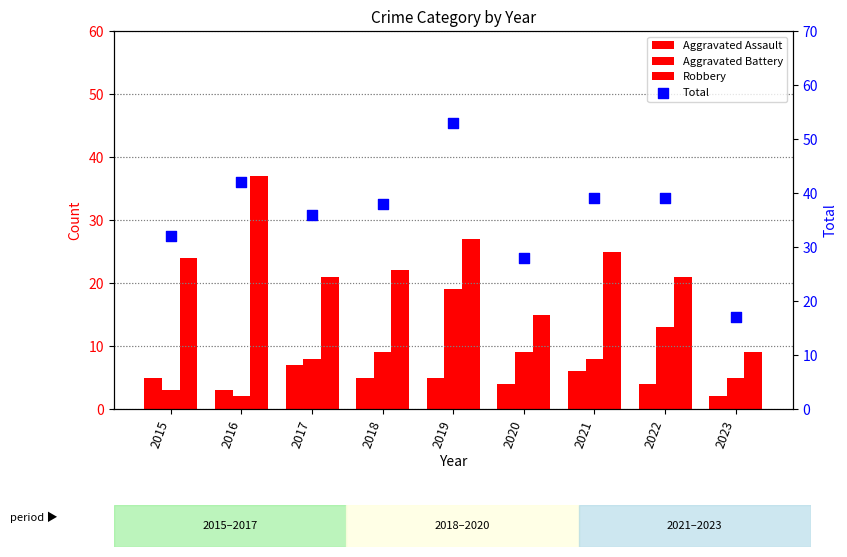

Which series reaches the minimum Y coordinate?

Aggravated Assault